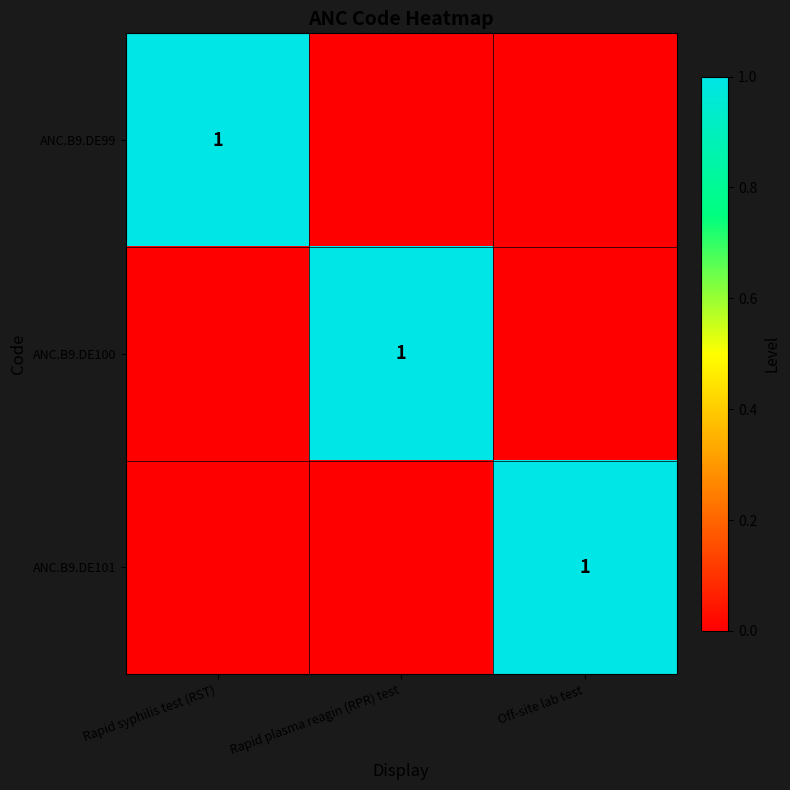

Is it true that ANC.B9.DE99 equals 1 at Rapid syphilis test (RST)?

True